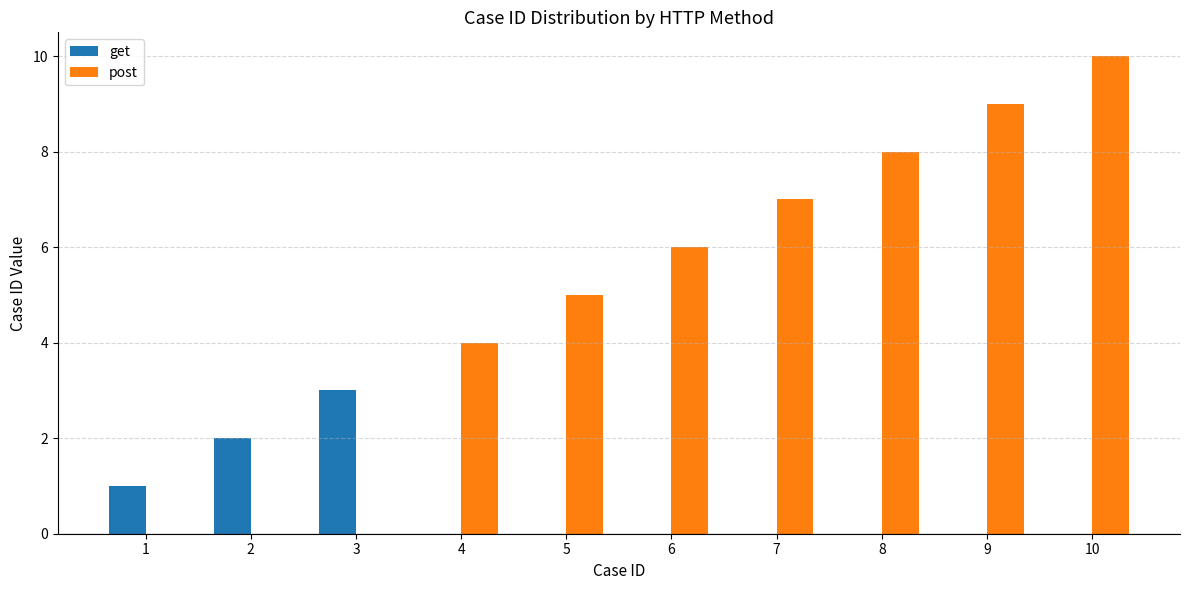

What is the greatest value displayed?

10